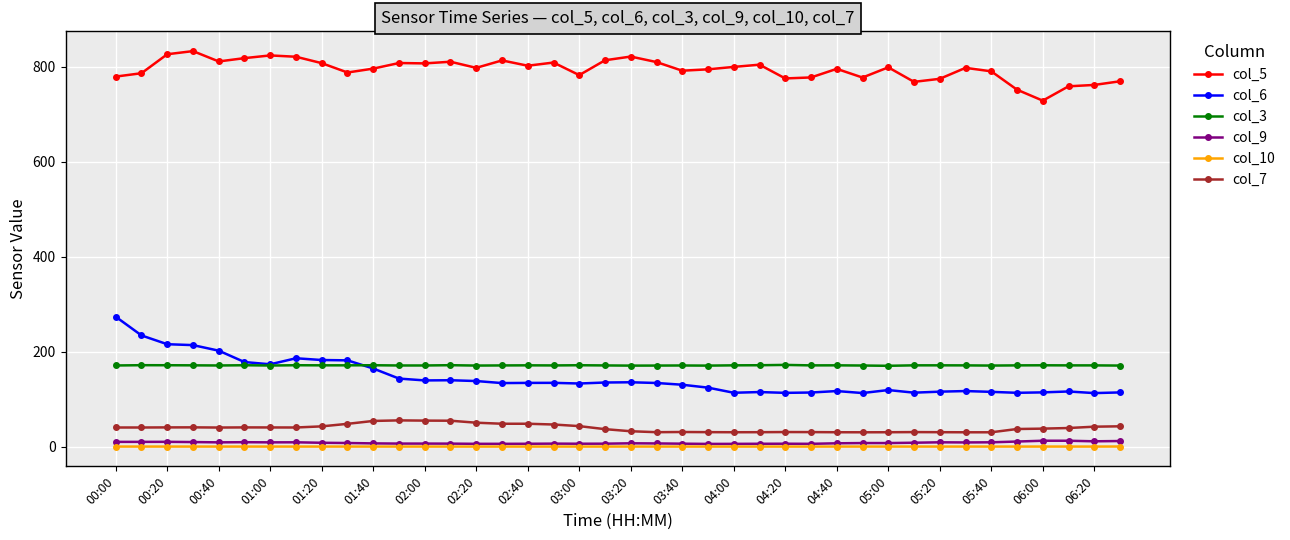

True or false: col_10 and col_5 cross at least once.

False